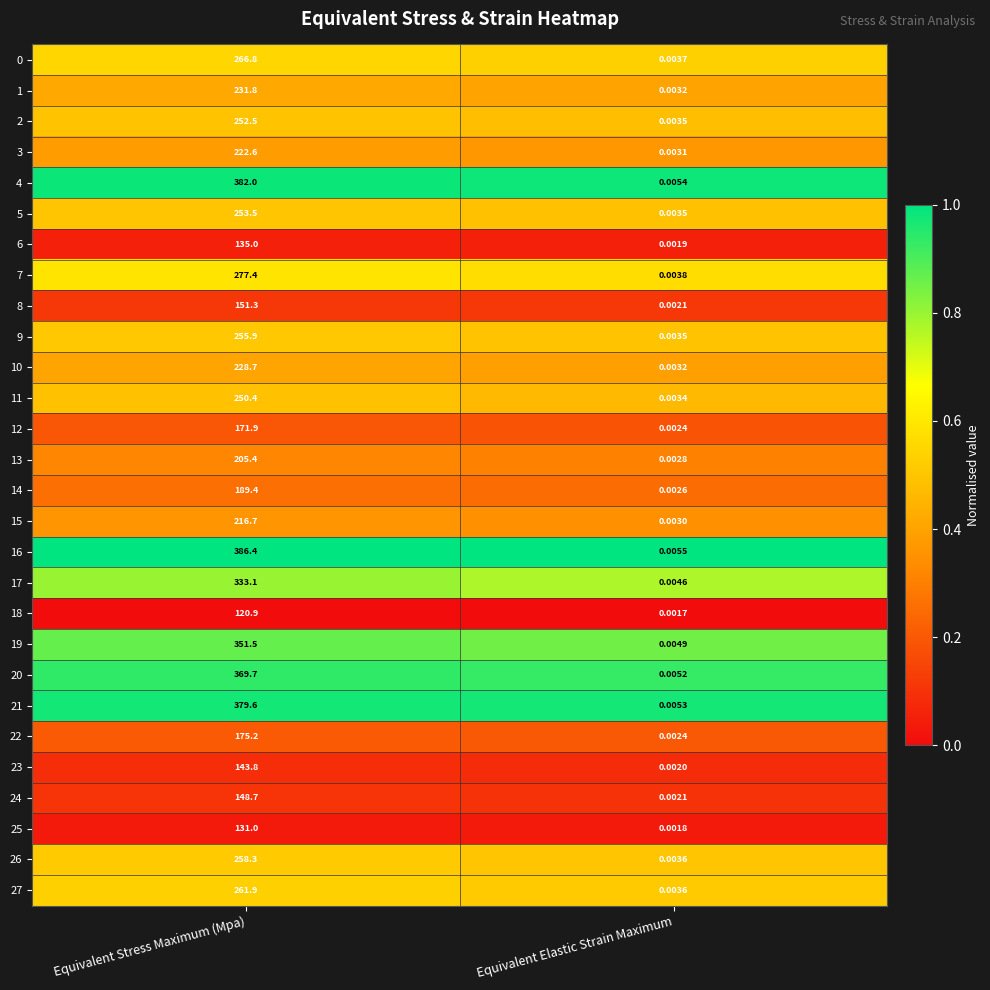

At which category is the sum across all series the highest?

Equivalent Stress Maximum (Mpa)